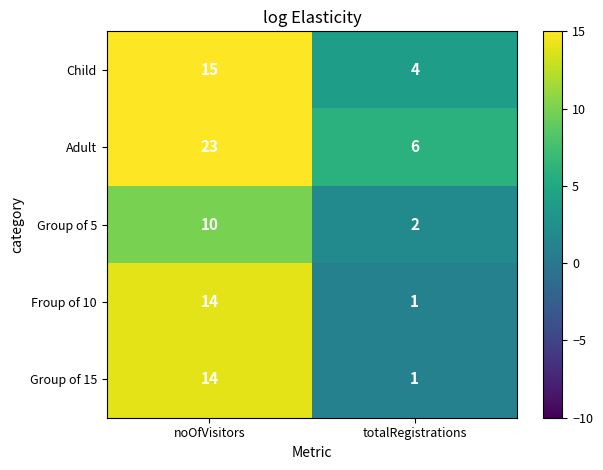

Reading left to right, transcribe all the data shown in this chart.

Child: 15	4
Adult: 23	6
Group of 5: 10	2
Froup of 10: 14	1
Group of 15: 14	1